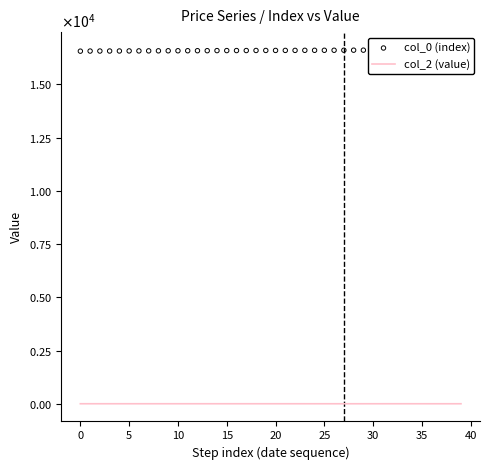

What are all the series names shown in the legend?

col_2 (value), col_0 (index)